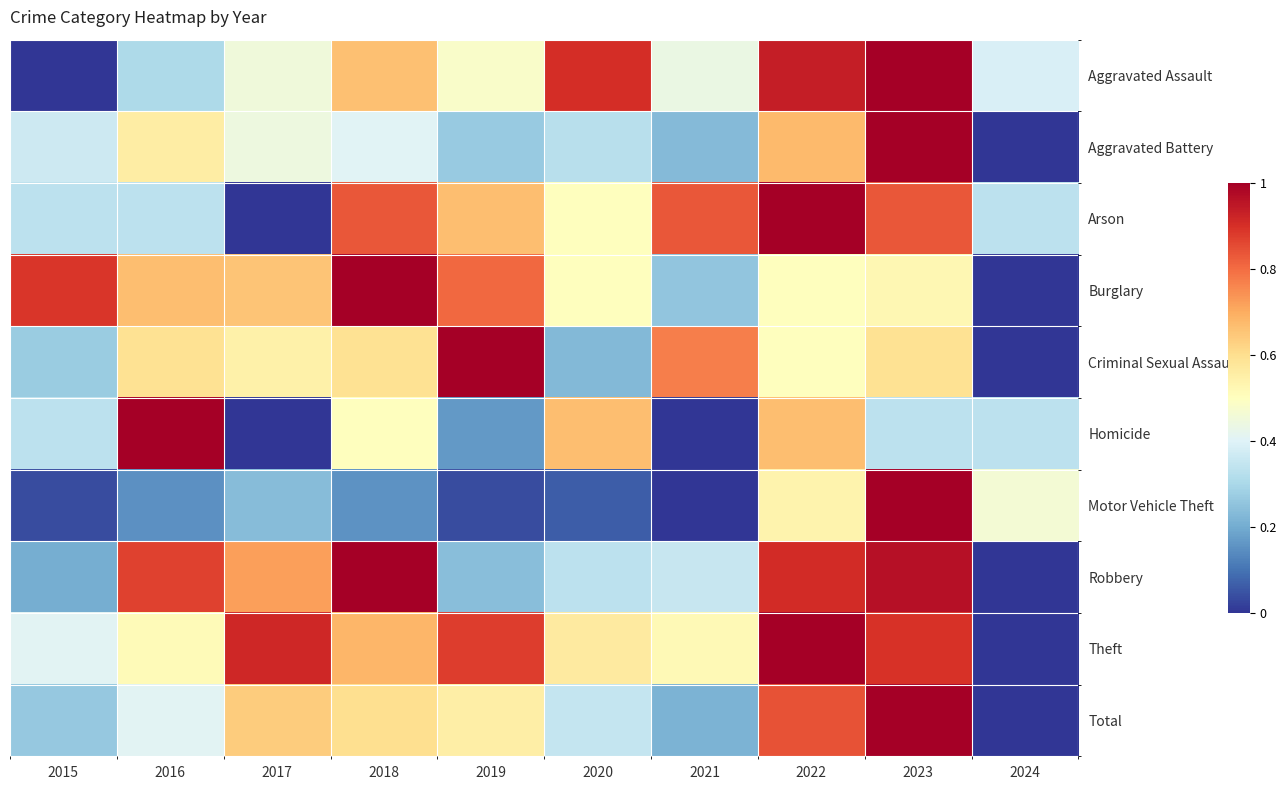

Between 2019 and 2023, which series saw the biggest shift?

Motor Vehicle Theft